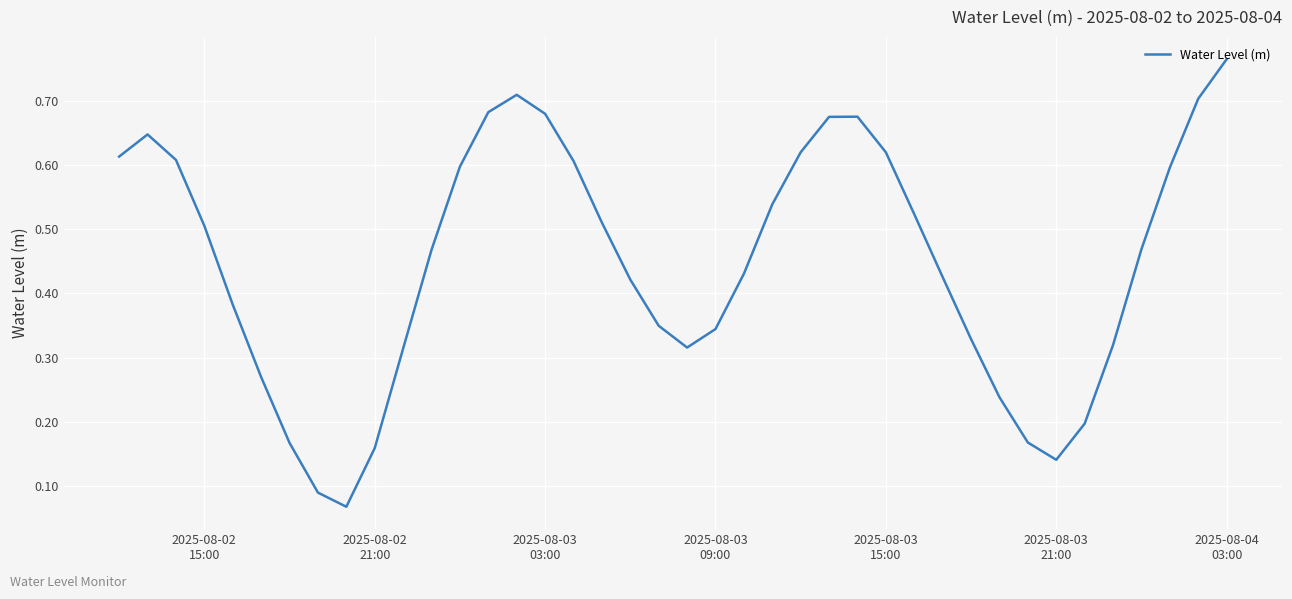

Reading left to right, what are all the values shown in this chart?

0.6	0.6	0.6	0.5	0.4	0.3	0.2	0.1	0.1	0.2	0.3	0.5	0.6	0.7	0.7	0.7	0.6	0.5	0.4	0.3	0.3	0.3	0.4	0.5	0.6	0.7	0.7	0.6	0.5	0.4	0.3	0.2	0.2	0.1	0.2	0.3	0.5	0.6	0.7	0.8